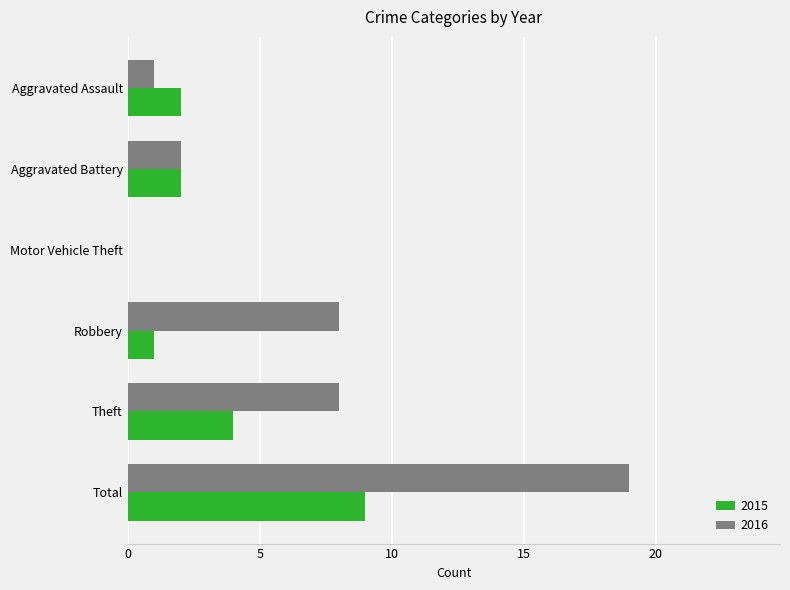

What is the sum of all 2016 values?

38